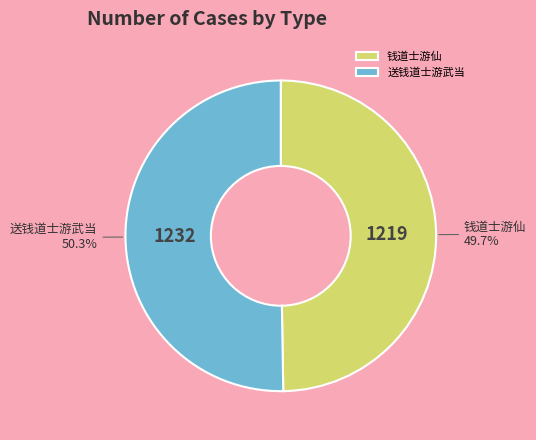

What is the smallest slice in the pie chart?

钱道士游仙